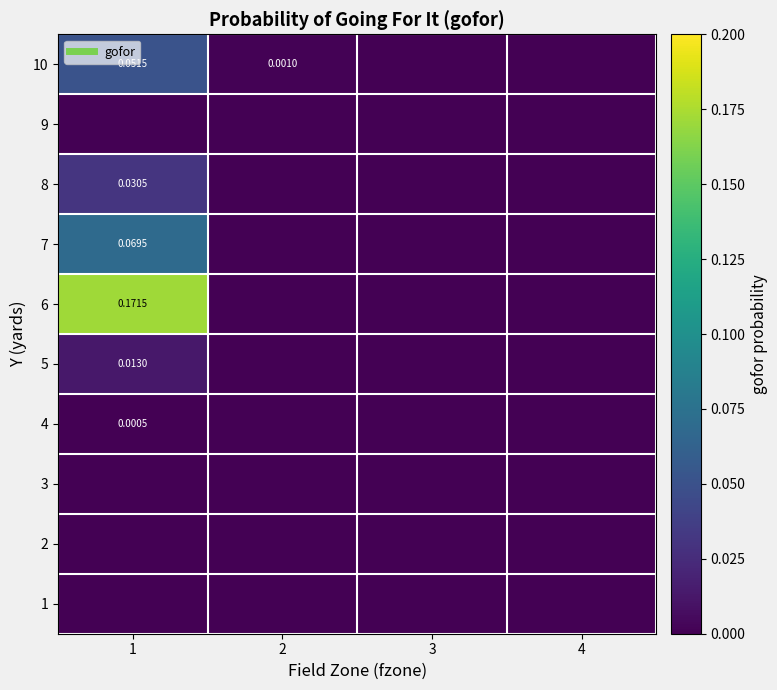

True or false: 2 has a value of 0.0 at 1.

True